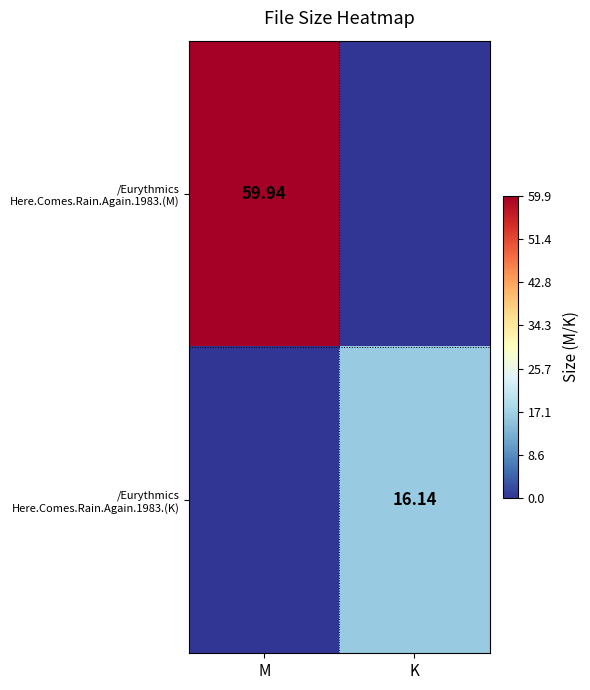

At which category is the sum across all series the highest?

M